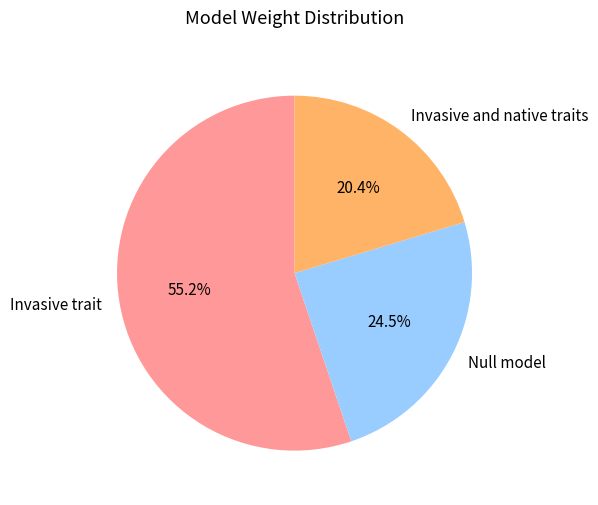

Is there a majority slice in this chart?

Yes